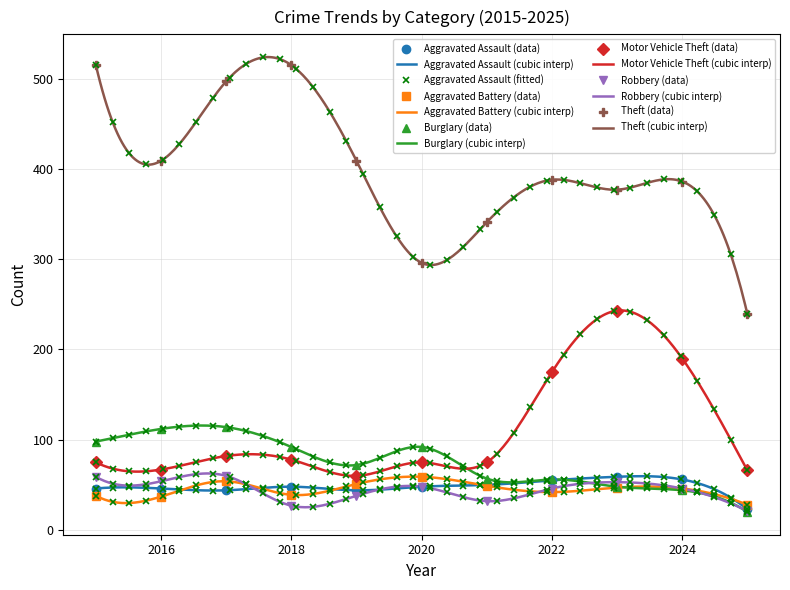

The value of Aggravated Battery at 2016 is 37. True or false?

True